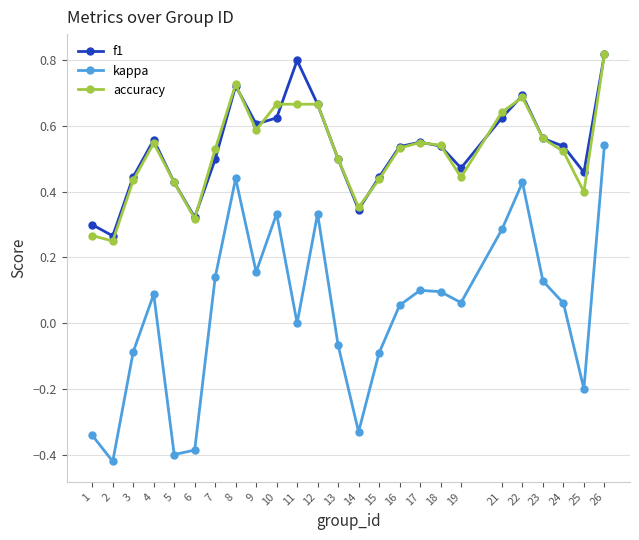

At which category is the sum across all series the highest?

26